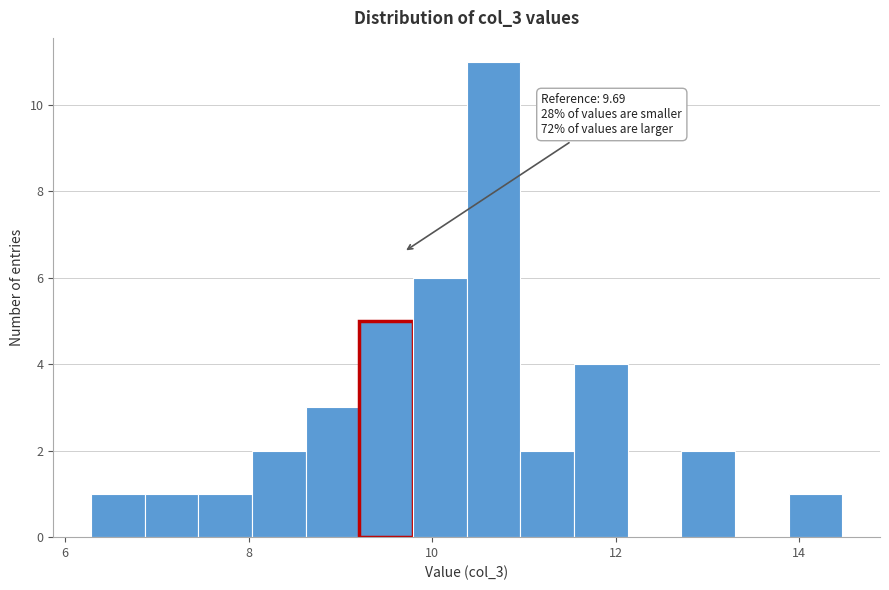

Read against the x-axis, roughly where is the centre of the tallest bar?

10.6